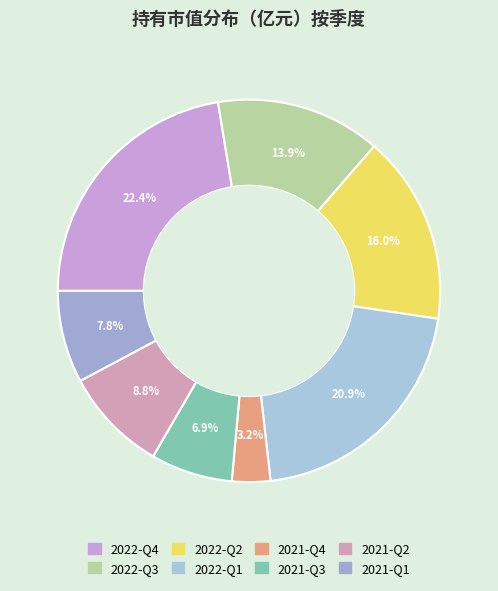

Count the number of slices in the pie.

8